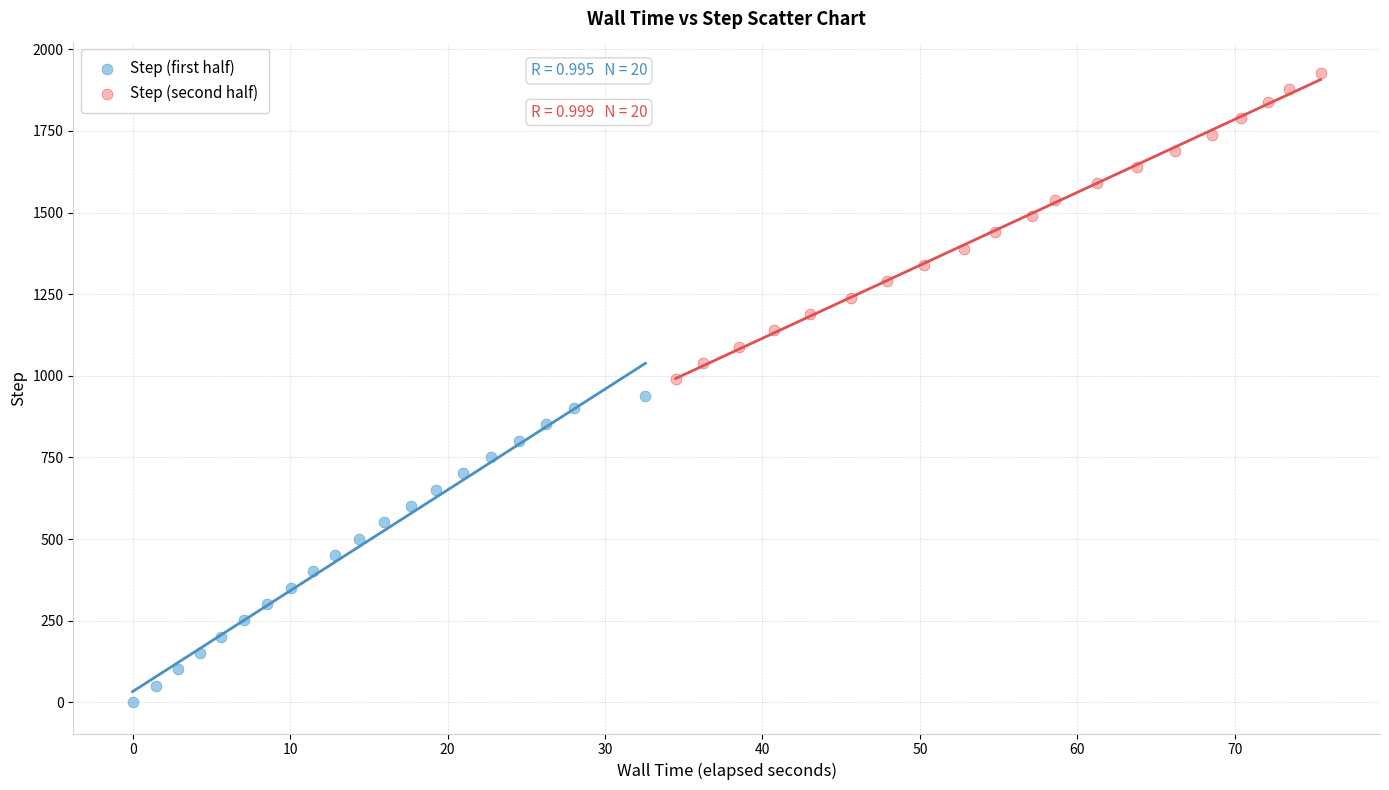

What are all the series names shown in the legend?

Step (first half), Step (second half)